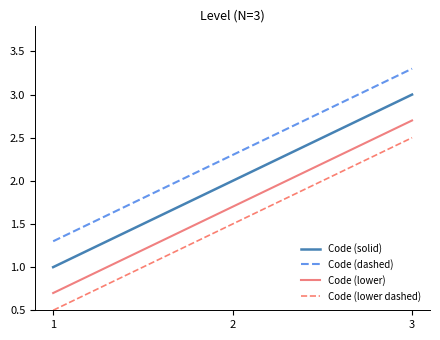

Reading left to right, list all the values displayed in this chart.

Code (solid): 1.0	2.0	3.0
Code (dashed): 1.3	2.3	3.3
Code (lower): 0.7	1.7	2.7
Code (lower dashed): 0.5	1.5	2.5